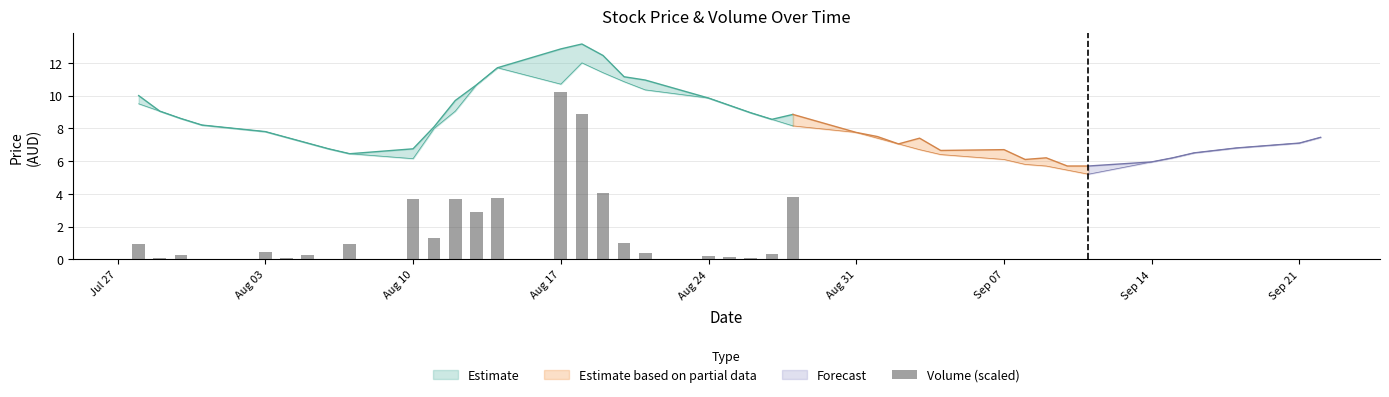

Are the bars horizontal?

No